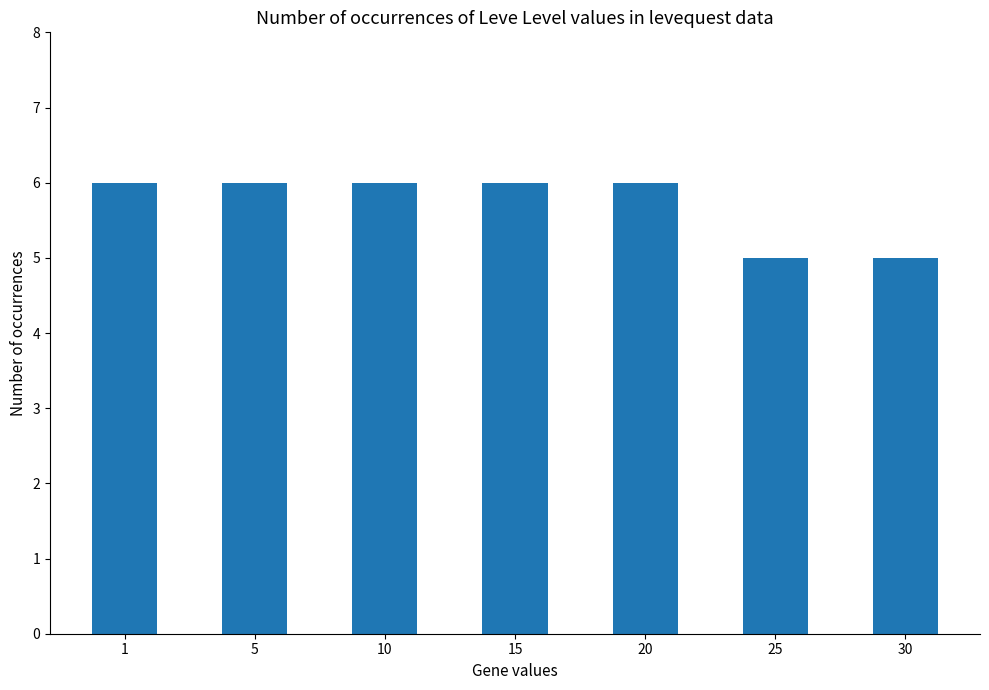

Count the values in the range 5 to 6.

7